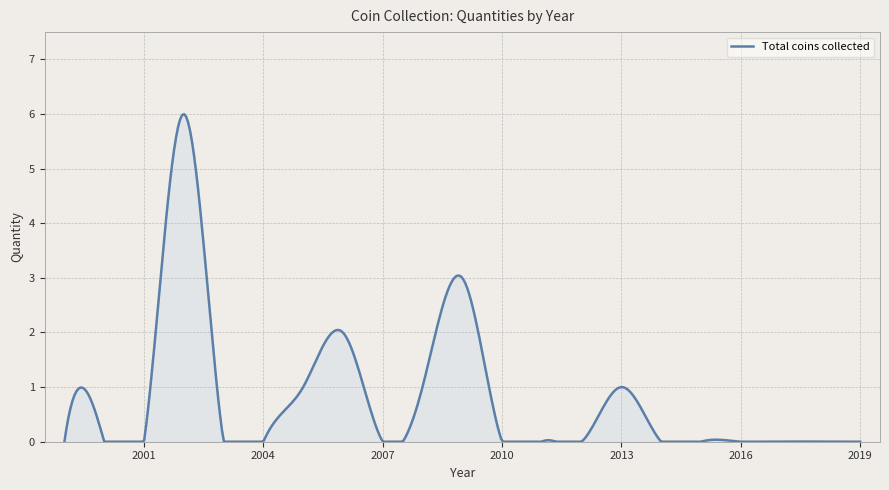

What is the greatest value displayed?

6.0